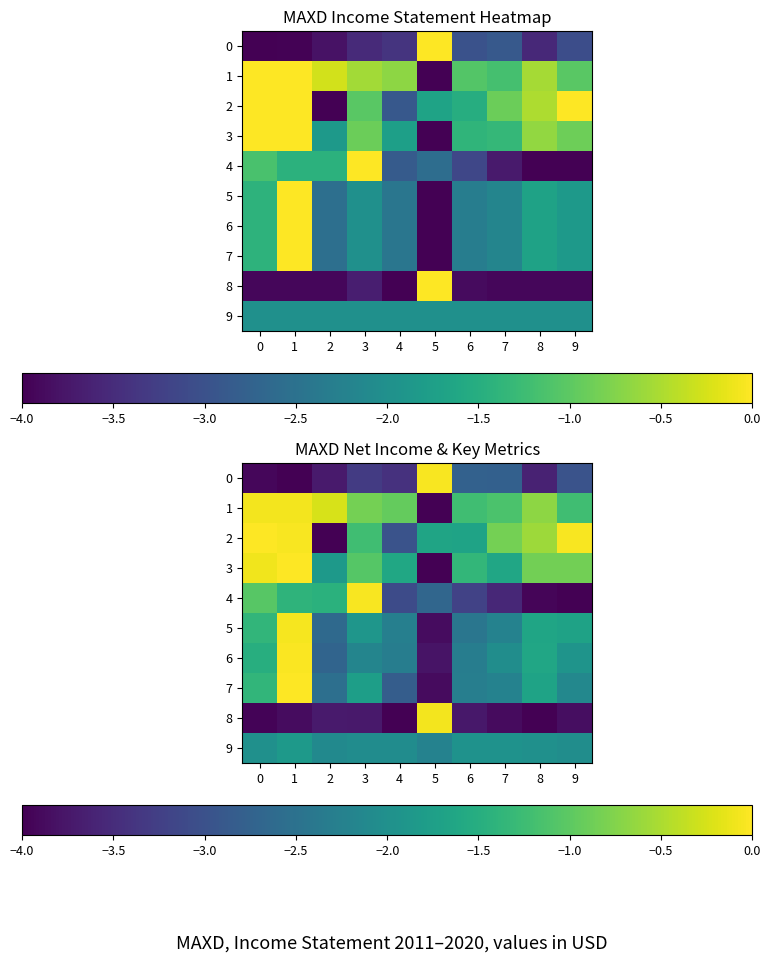

What is the difference between the maximum and second lowest values in the 0 series?

3.9